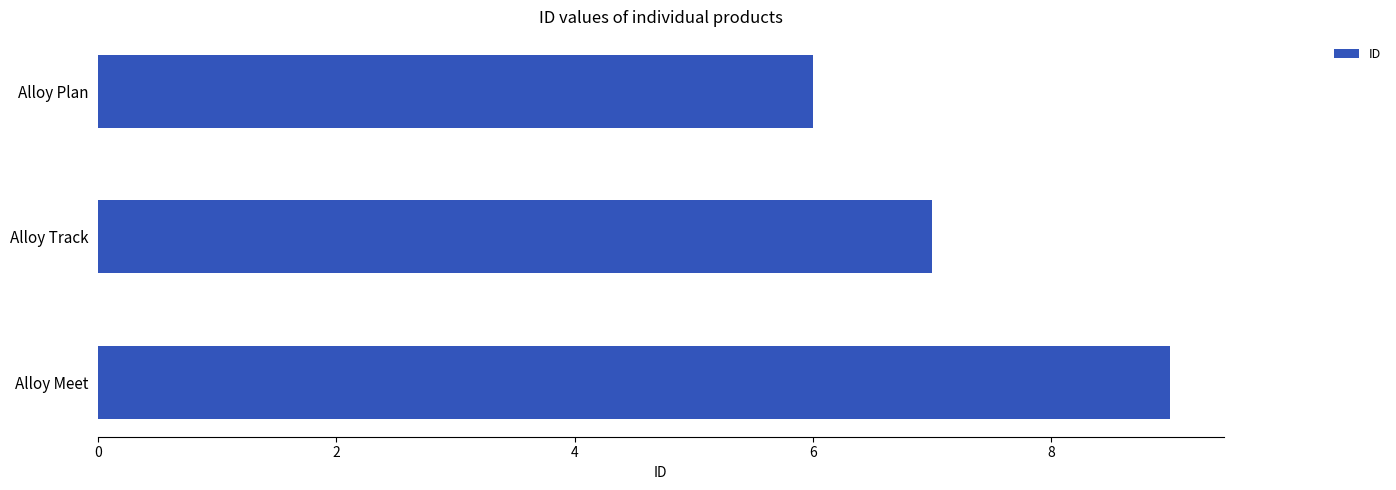

What is the greatest value displayed?

9